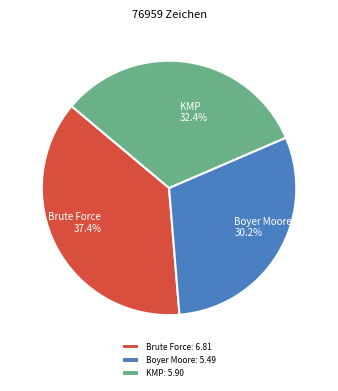

The Brute Force slice represents 32% of the pie. True or false?

False